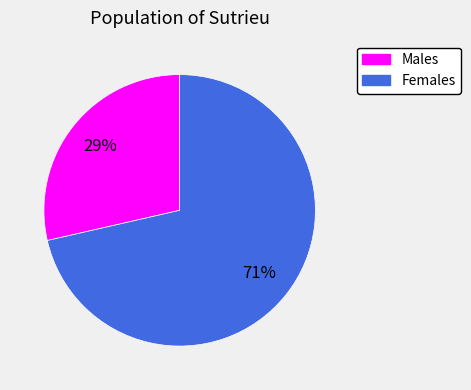

Count the number of slices in the pie.

2